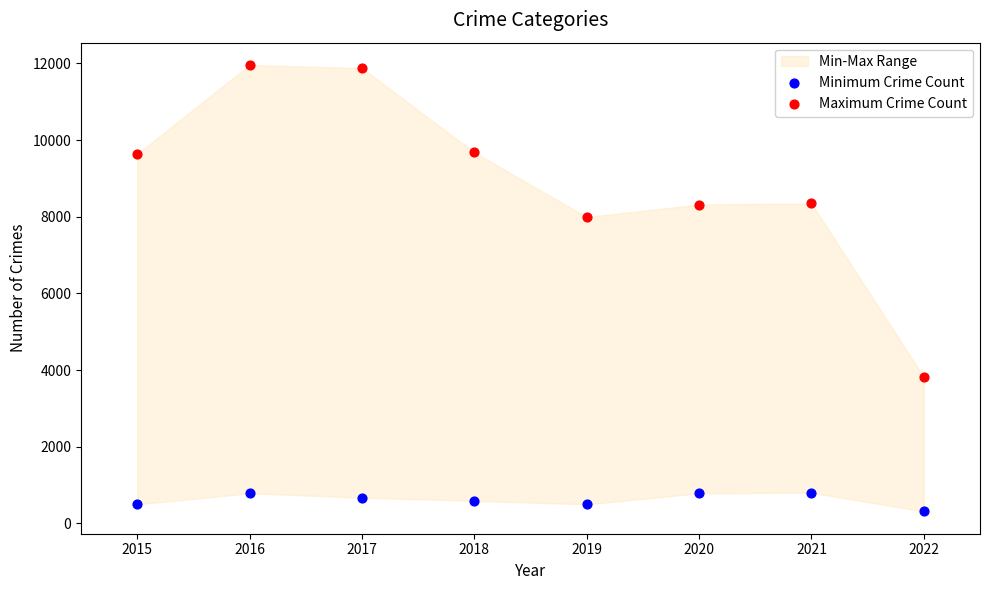

Across all data points, what is the range of X values (max minus min)?

7